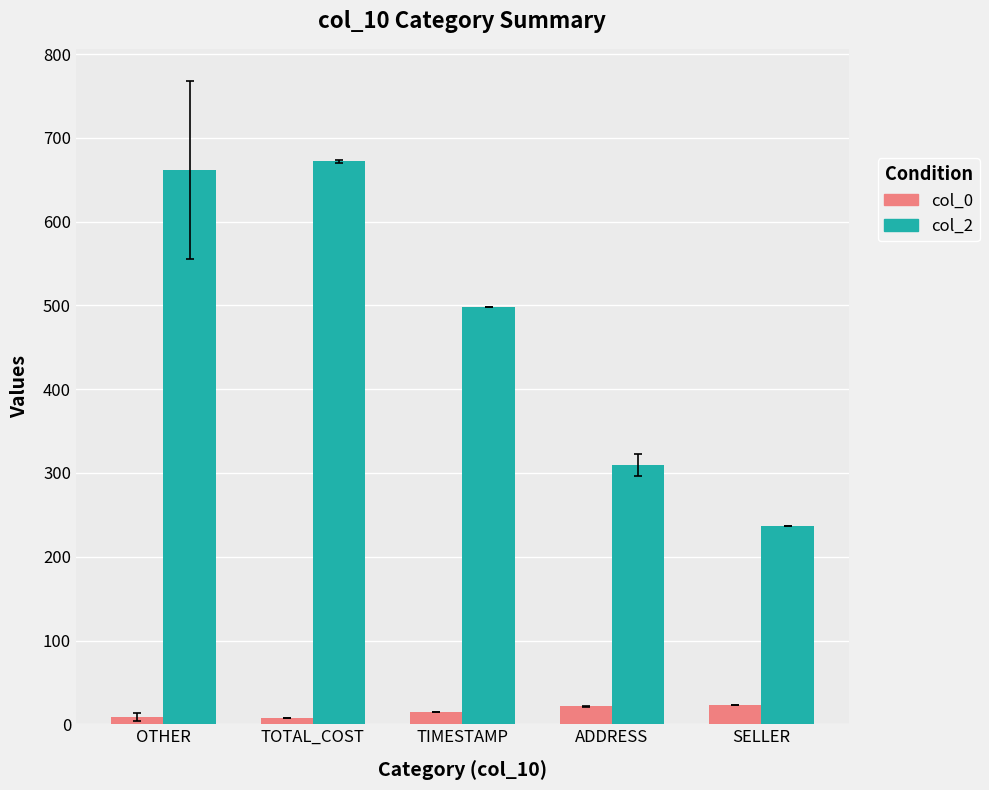

Which series has the largest range (max minus min)?

col_2